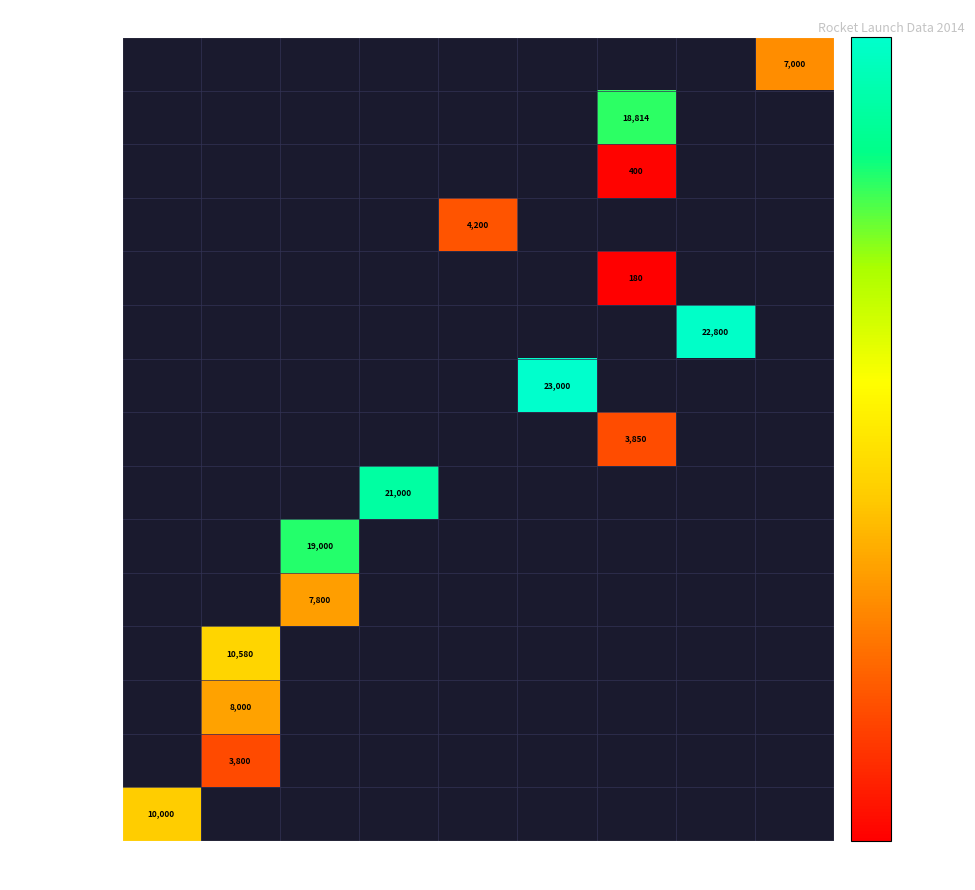

What is the total value across all series at 3?

22380